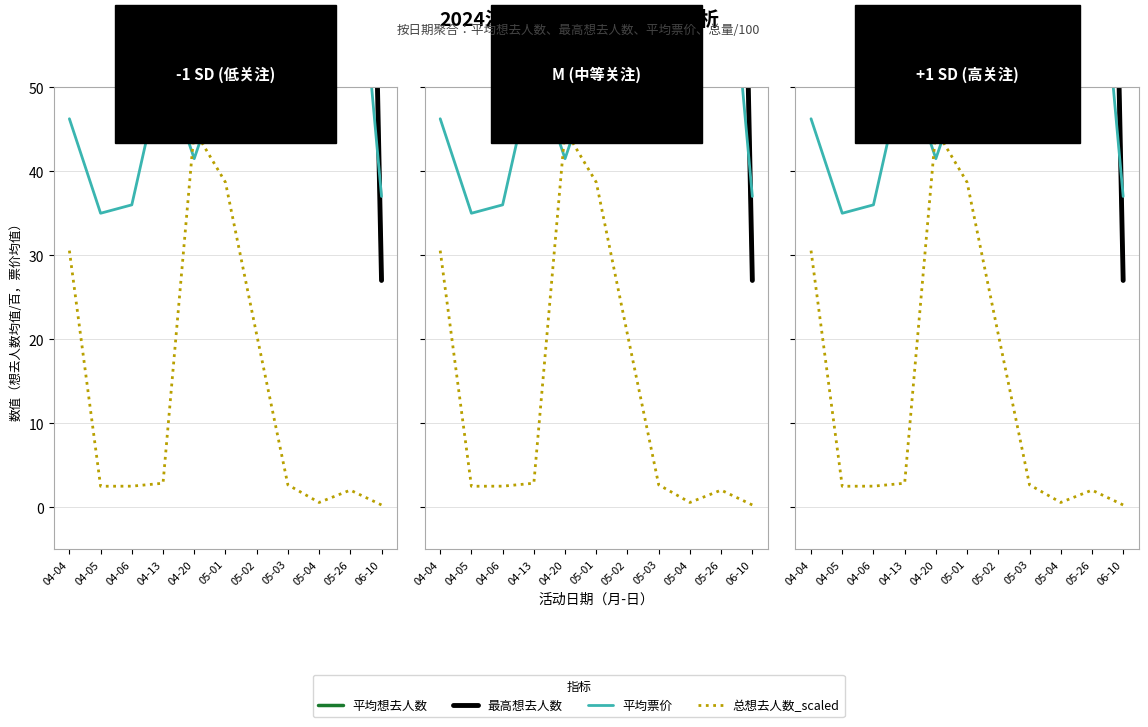

At how many categories does at least one series exceed 3707?

1